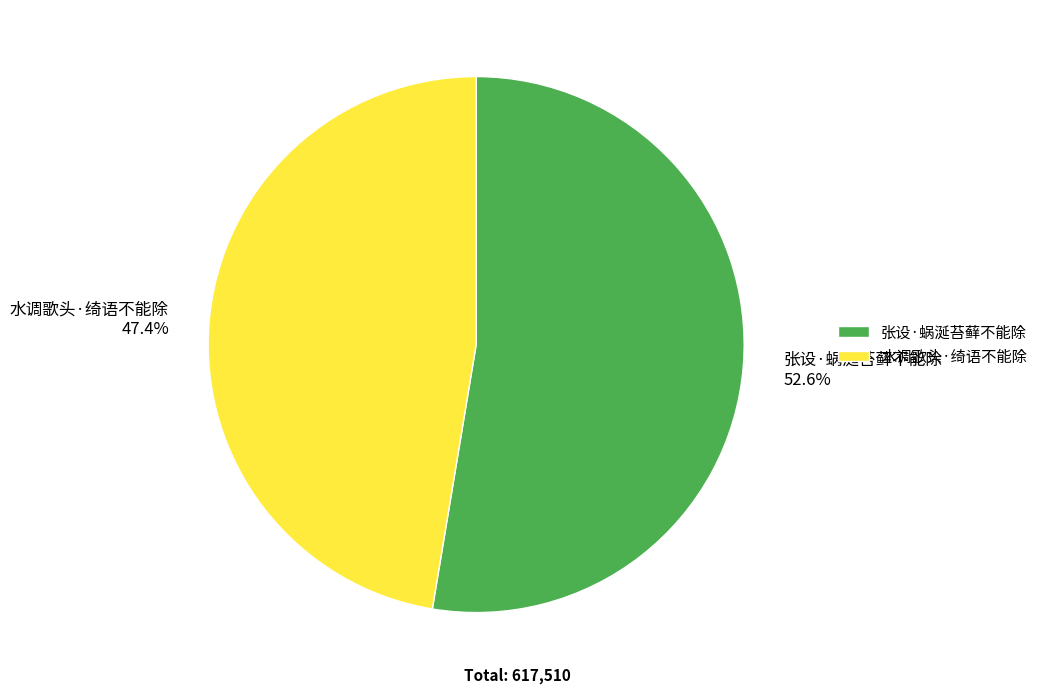

Which slice represents more than half of the pie?

张设·蜗涎苔藓不能除